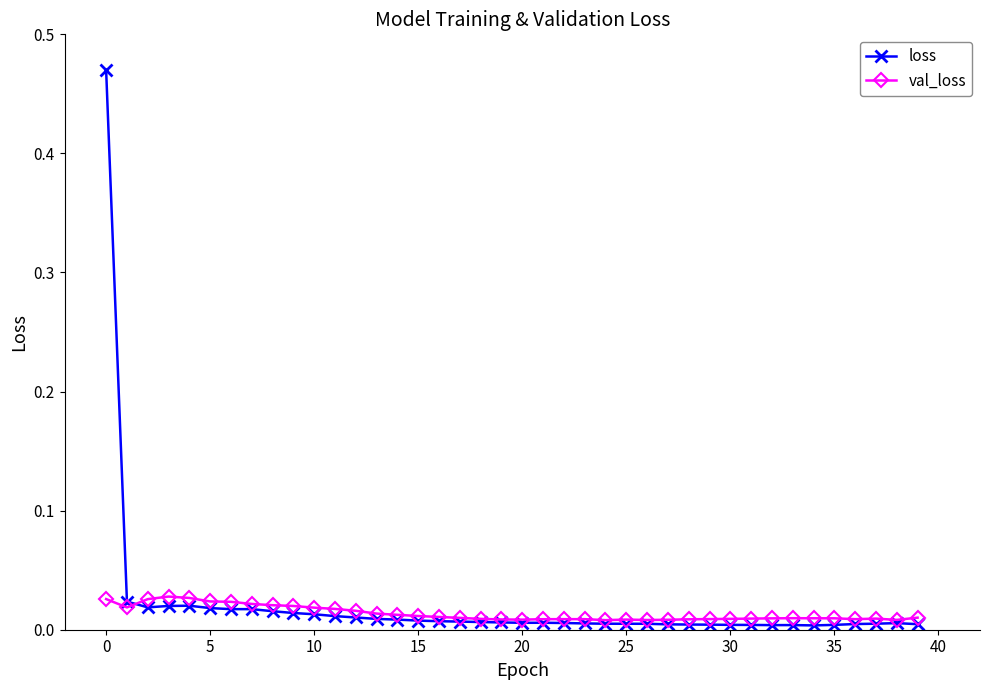

List the series in order of their peak value, highest first.

loss, val_loss